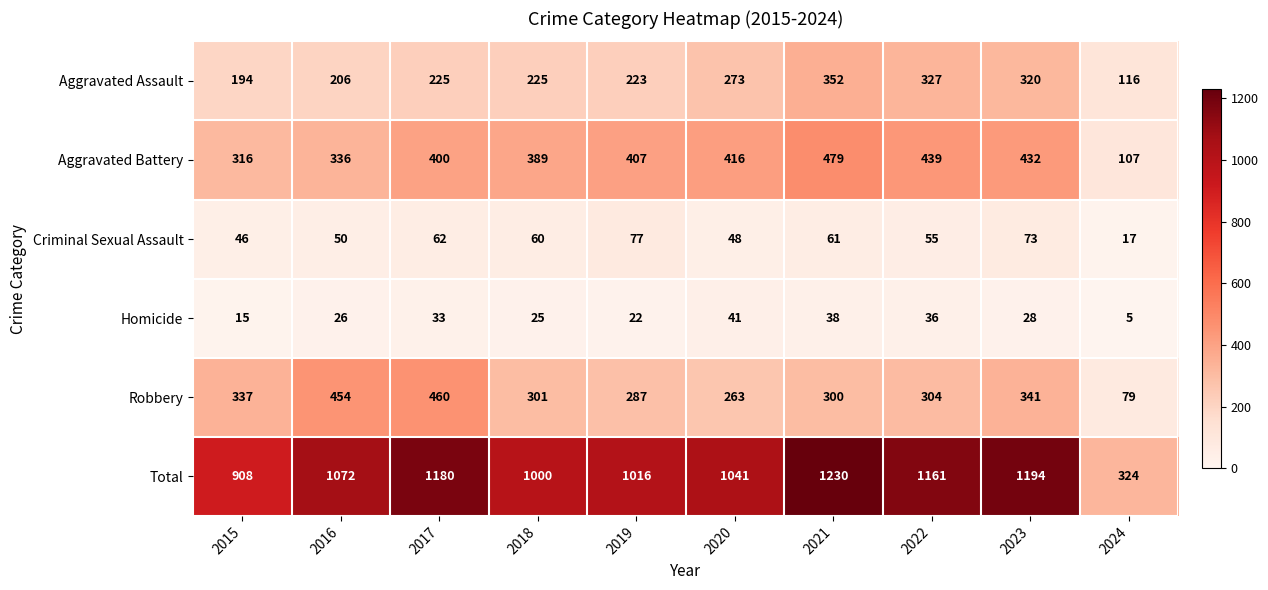

The value of Criminal Sexual Assault at 2021 is 87. True or false?

False